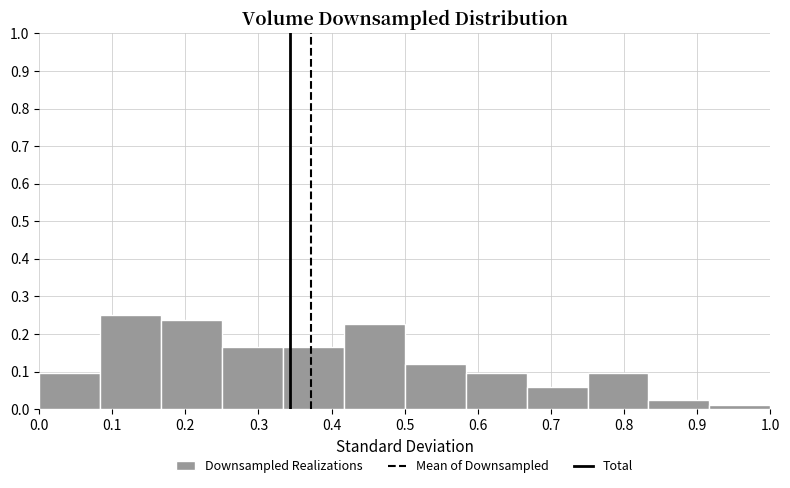

Reading left to right, list every bar in this chart as the range it spans on the x-axis followed by its height. Neither the bar edges nor the heights are printed on the chart, so give them approximately, as read against the axes.

0.00 to 0.08: 0.10
0.08 to 0.17: 0.25
0.17 to 0.25: 0.24
0.25 to 0.33: 0.17
0.33 to 0.42: 0.17
0.42 to 0.50: 0.23
0.50 to 0.58: 0.12
0.58 to 0.67: 0.10
0.67 to 0.75: 0.06
0.75 to 0.83: 0.10
0.83 to 0.92: 0.02
0.92 to 1.00: 0.01